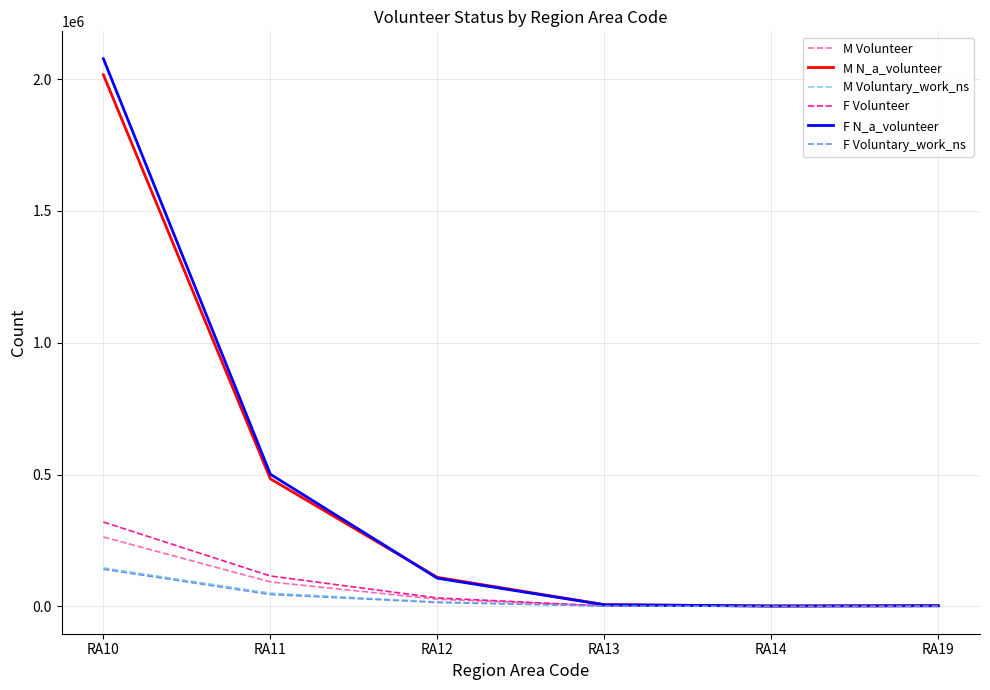

At which label does F Volunteer reach its peak?

RA10